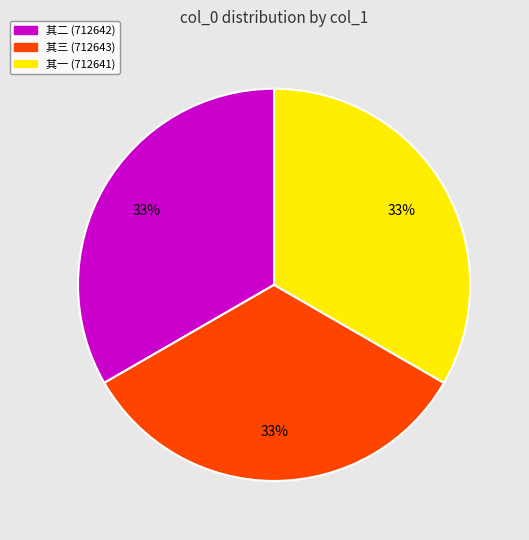

Count the number of slices in the pie.

3